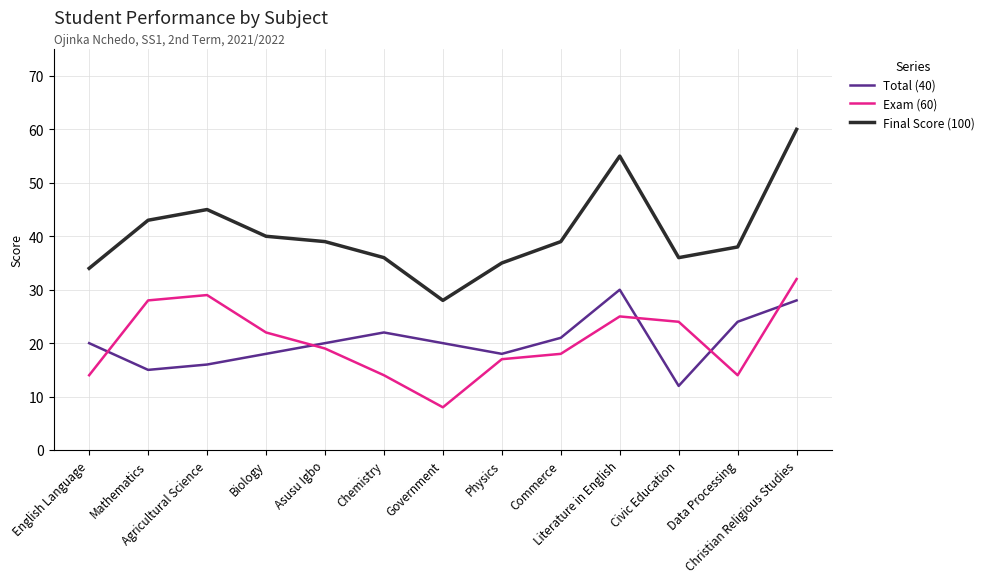

True or false: Final Score (100) has more than 2 points higher than both neighbors.

False